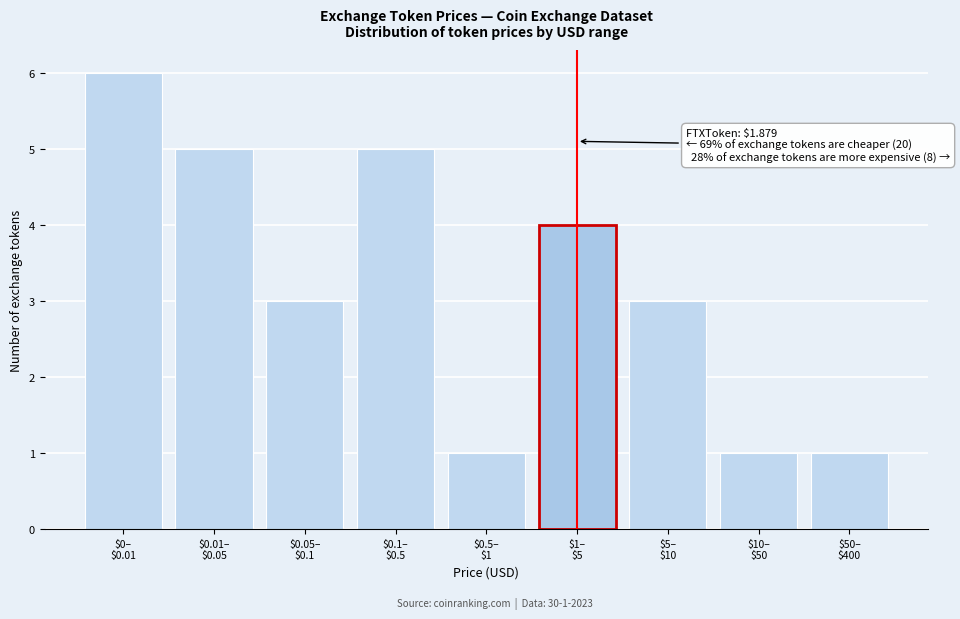

Reading right to left, transcribe all the data shown in this chart.

1	1	3	4	1	5	3	5	6